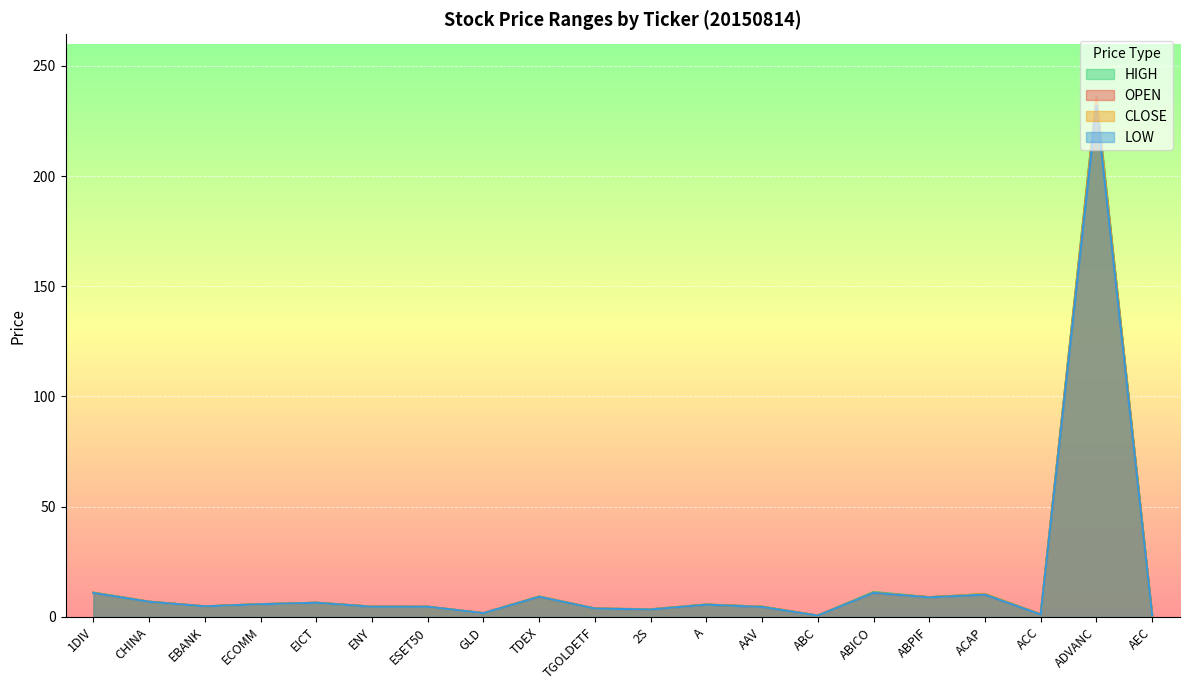

Is the value of HIGH at ABPIF greater than the value of OPEN at ACAP?

No